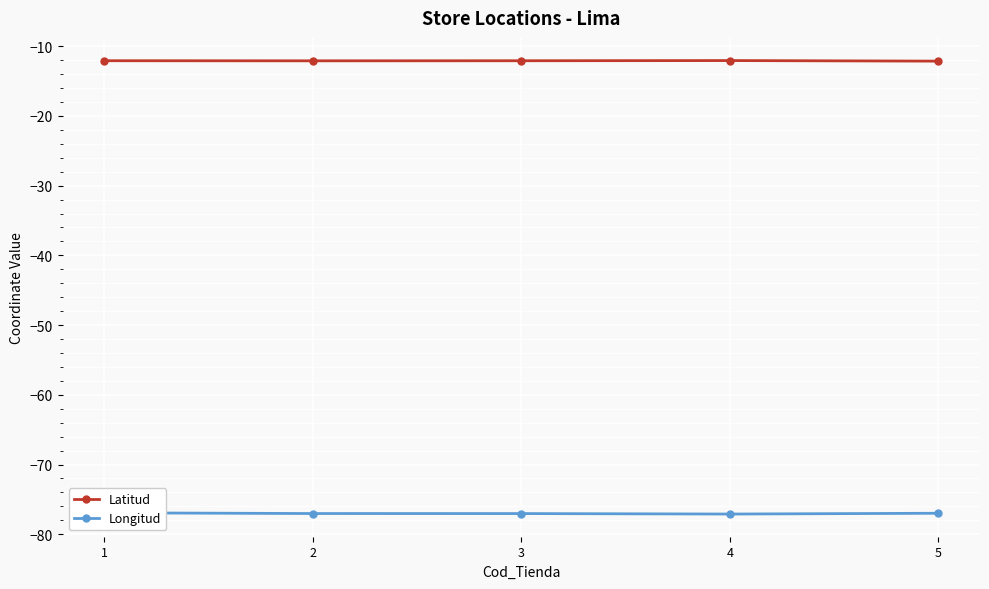

Where is Latitud nearest to the value -12?

4